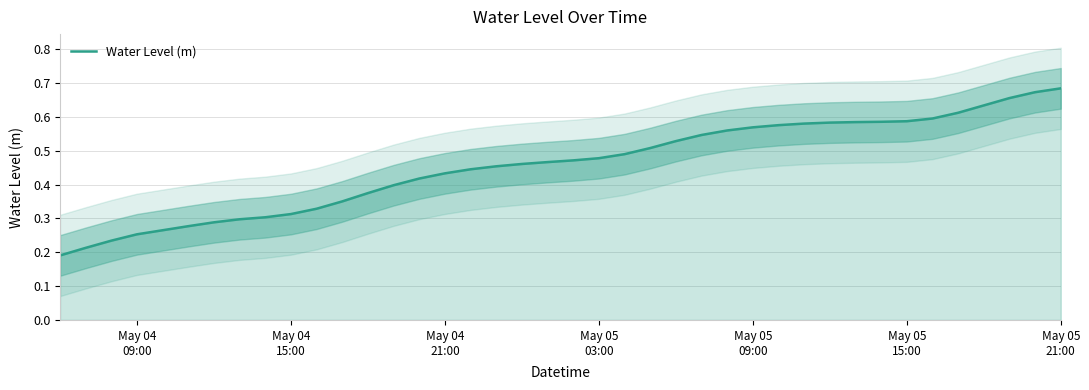

Reading left to right, extract all data points from this chart.

0.2	0.2	0.2	0.3	0.3	0.3	0.3	0.3	0.3	0.3	0.3	0.4	0.4	0.4	0.4	0.4	0.4	0.5	0.5	0.5	0.5	0.5	0.5	0.5	0.5	0.5	0.6	0.6	0.6	0.6	0.6	0.6	0.6	0.6	0.6	0.6	0.6	0.7	0.7	0.7